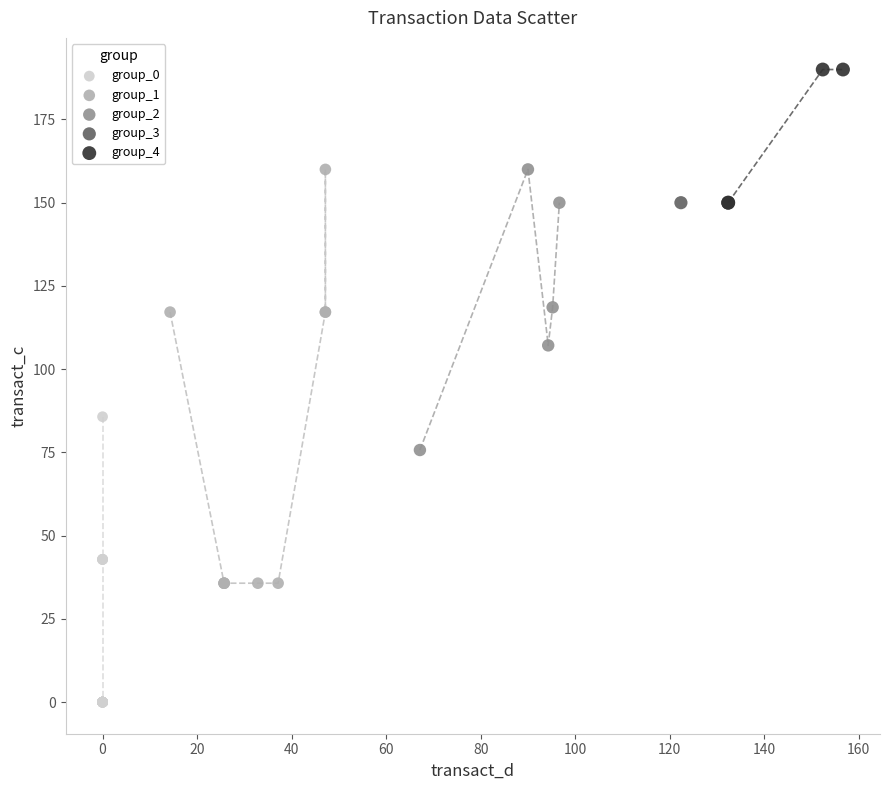

Which series contains the highest Y value?

group_4